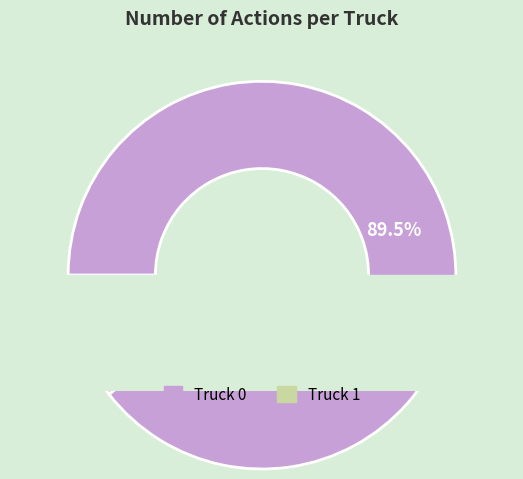

True or false: Truck 0 accounts for 99% of the total.

False